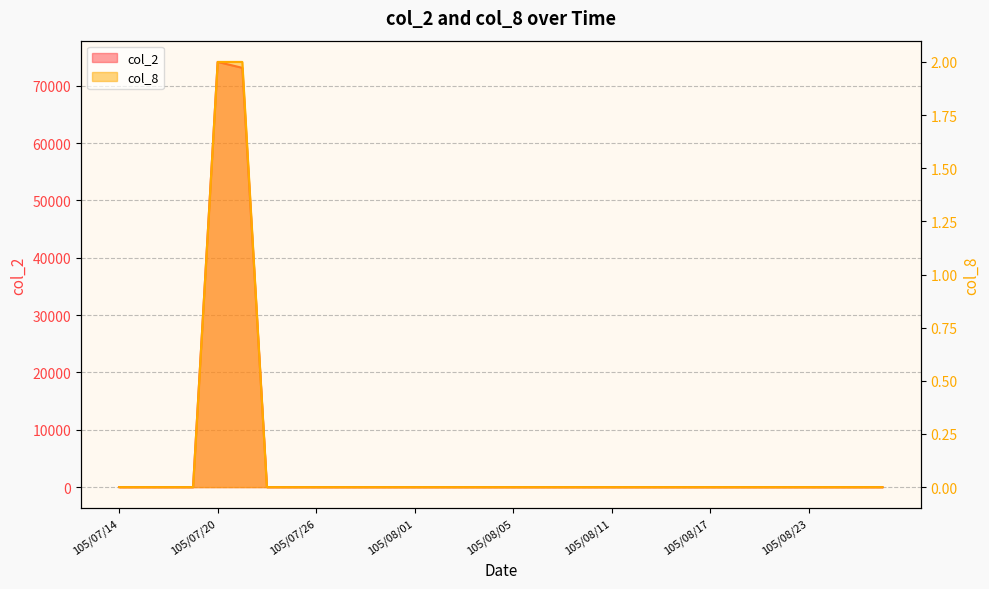

Which series changed the most between 105/08/17 and 105/08/23?

col_2